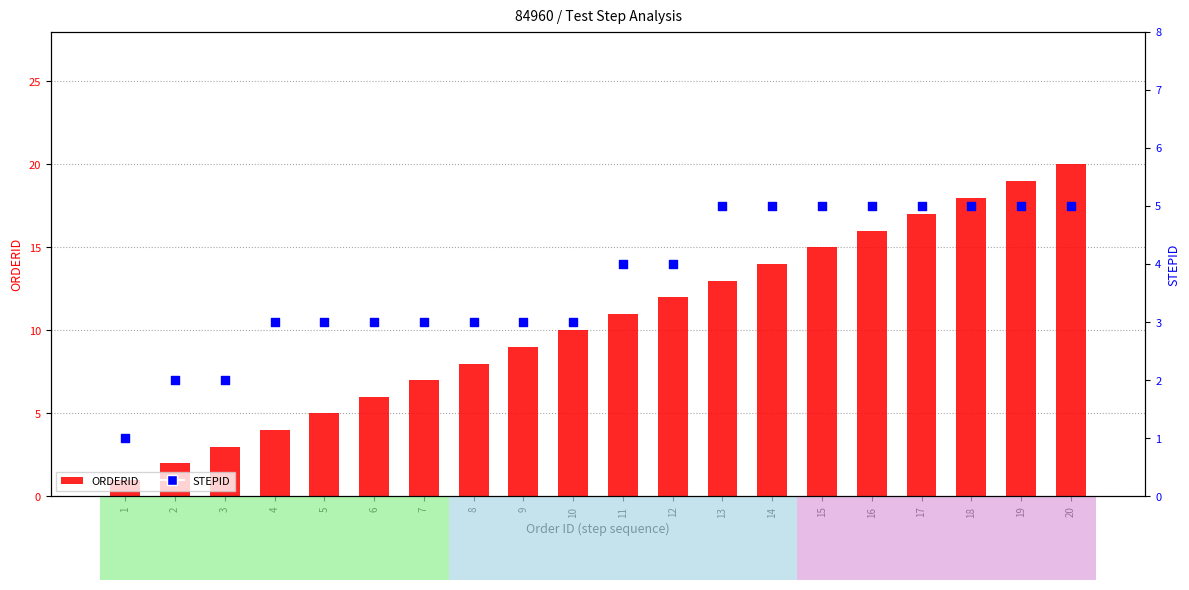

At how many categories does at least one series exceed 16?

4